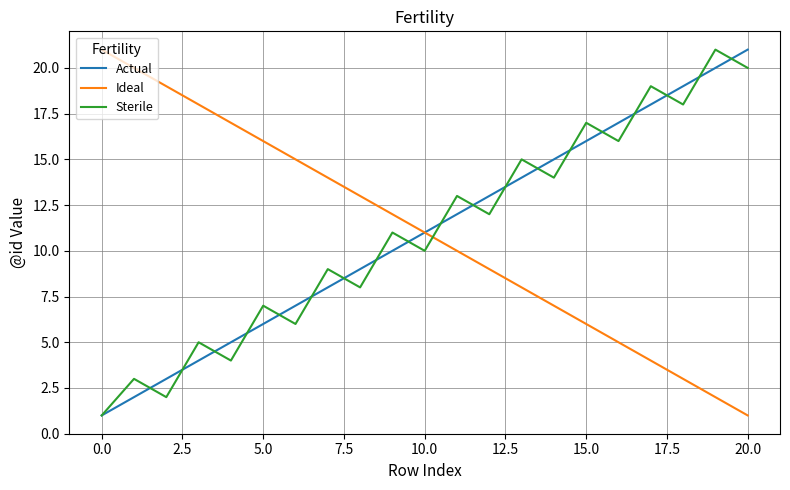

True or false: Ideal and Sterile cross at least once.

True